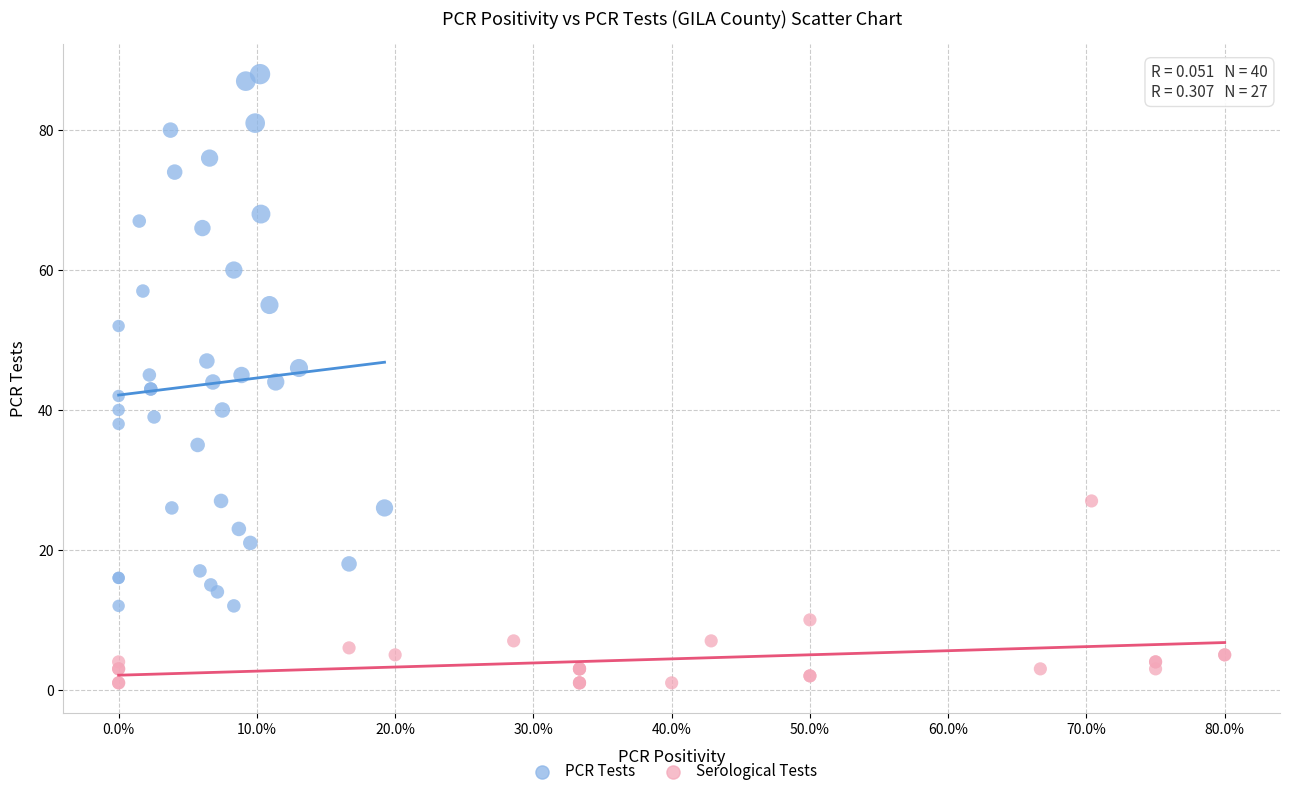

Which series reaches the minimum Y coordinate?

Serological Tests